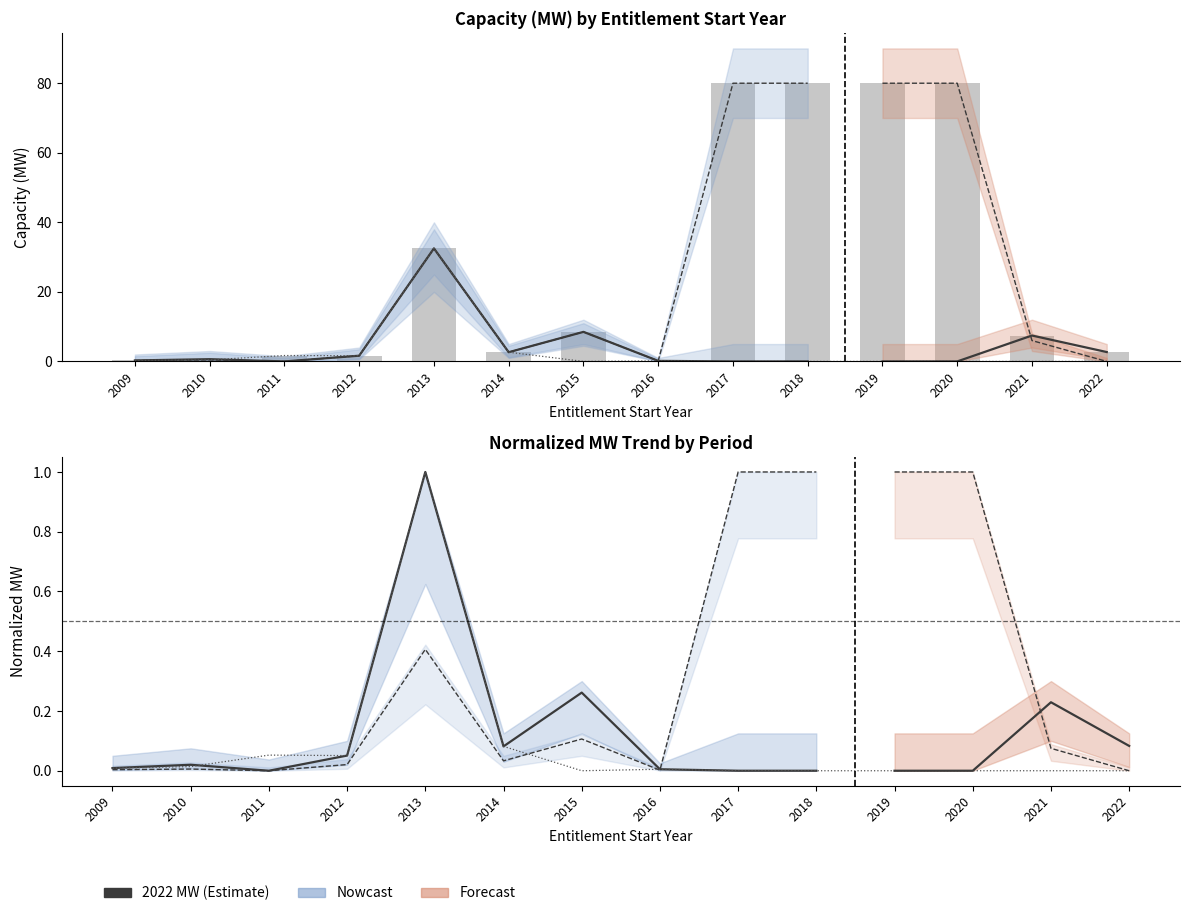

What is the total value across all series at 2013?

65.0